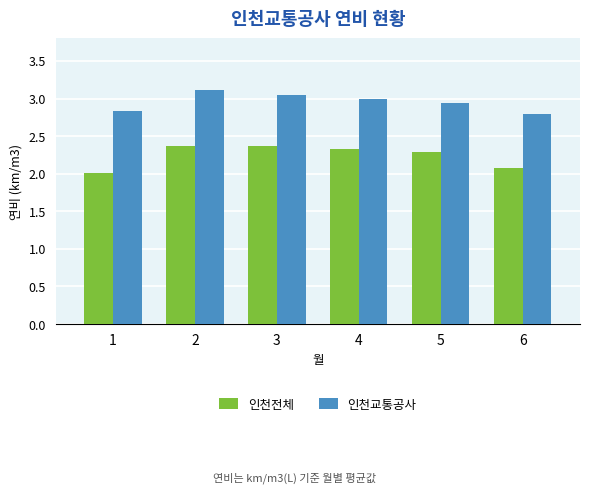

At how many categories does at least one series exceed 2?

6